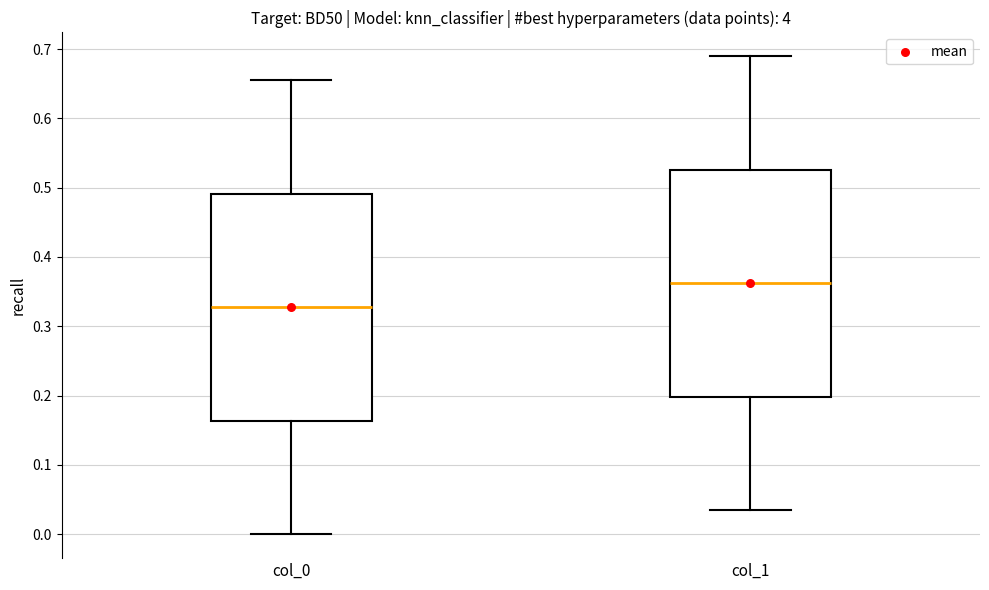

Reading left to right, transcribe this box plot: for each box, give where its median line is, the range the box spans, and where its two whiskers end, as read against the y-axis. The values are not printed on the chart, so give them approximately, as read against the axis.

col_0: median 0.33, box 0.16 to 0.49, whiskers 0.00 to 0.66
col_1: median 0.36, box 0.20 to 0.53, whiskers 0.03 to 0.69